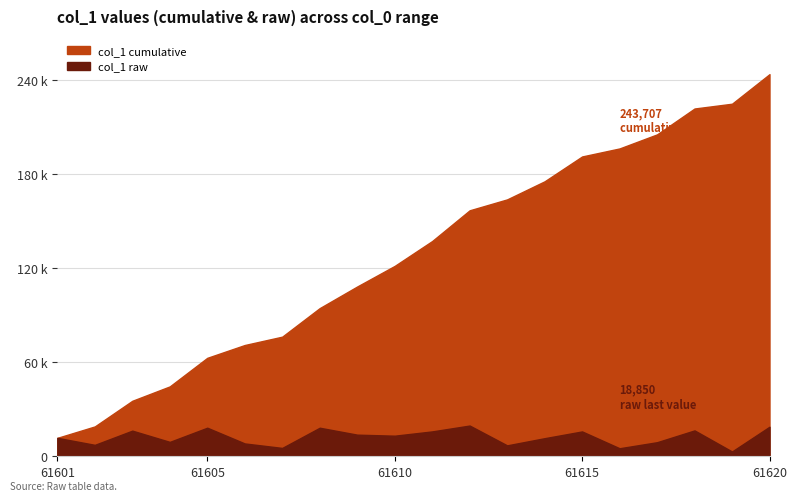

At which label is the value closest to 11327?

61614